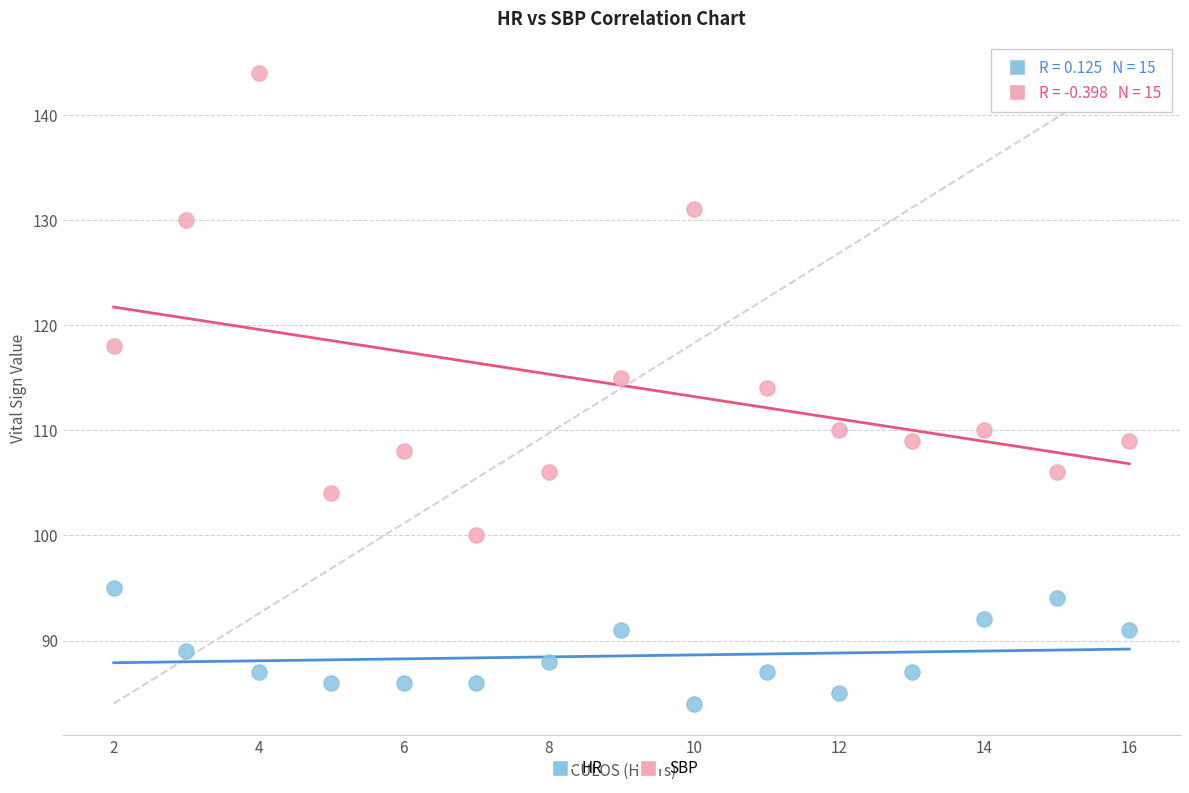

Which series contains the lowest Y value?

HR